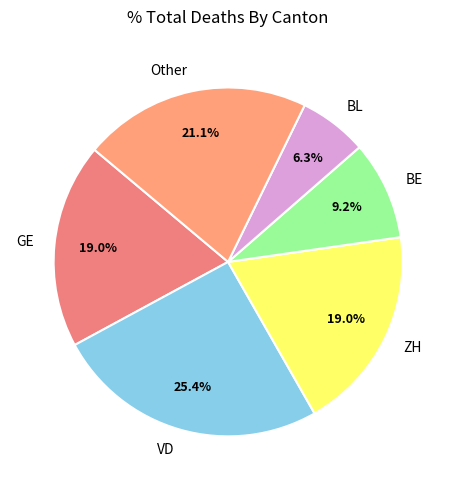

Is there any slice that represents more than half of the pie?

No